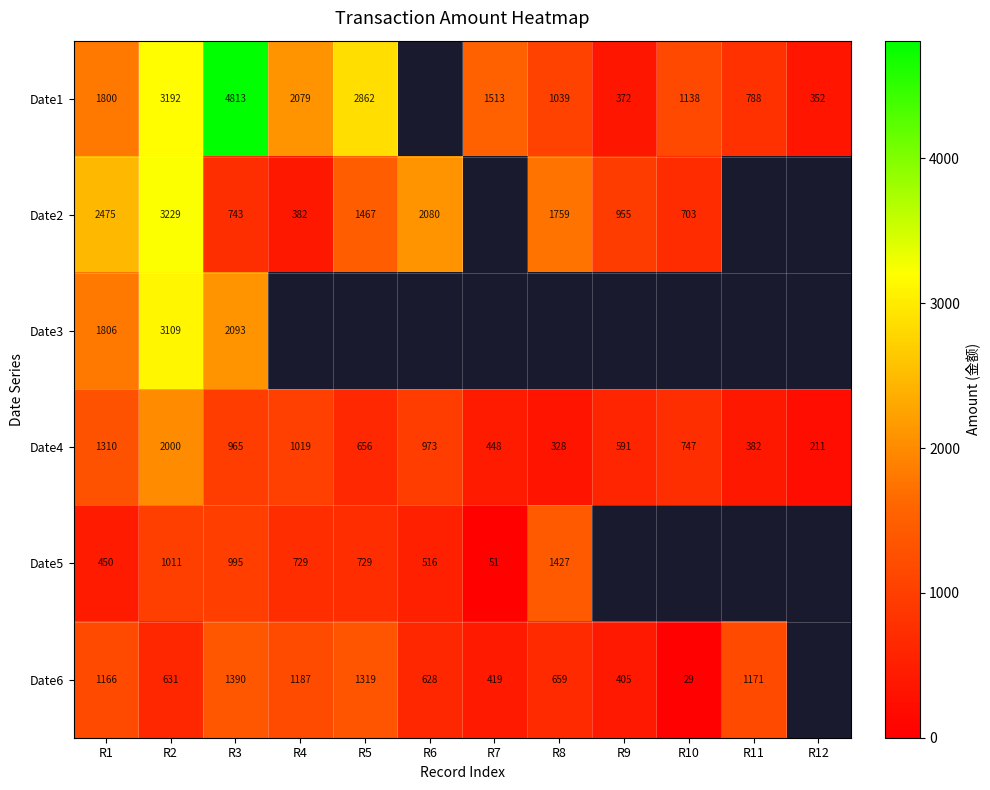

The Date1 series shows 2079 at R7. True or false?

False